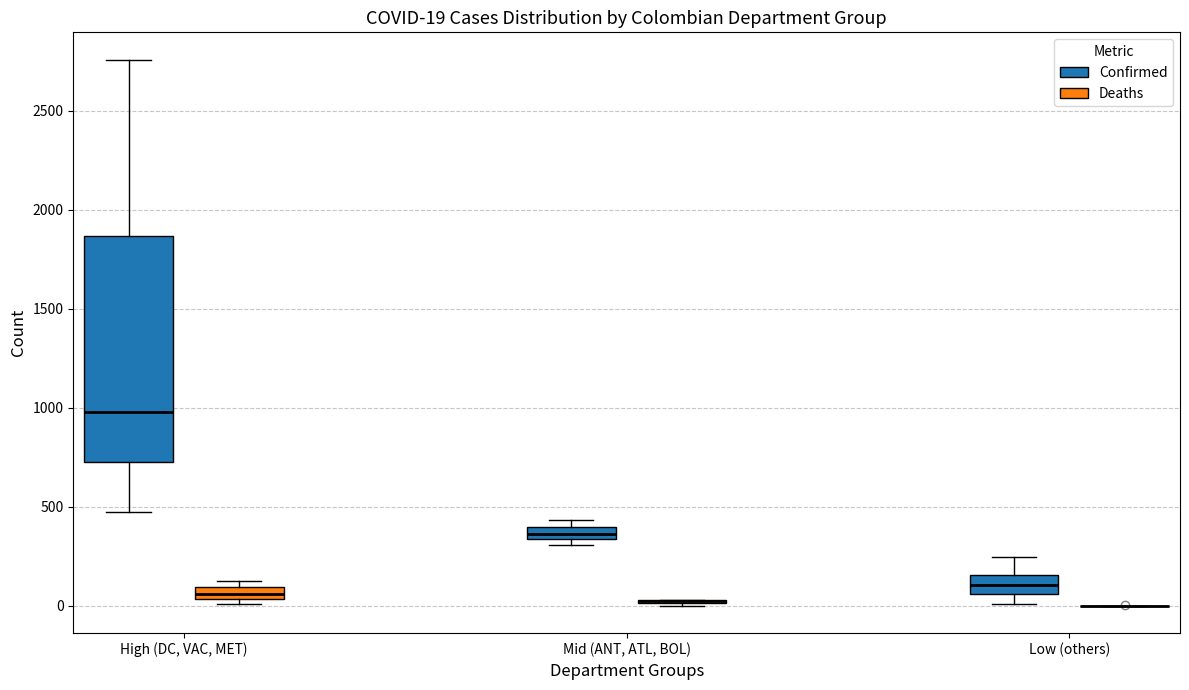

Comparing the boxes themselves (not the whiskers), which one is the tallest?

High (DC, VAC, MET) (Confirmed)